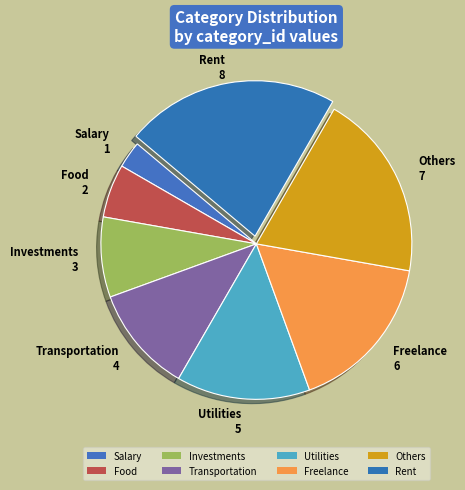

Which category has the biggest portion of the pie?

Rent